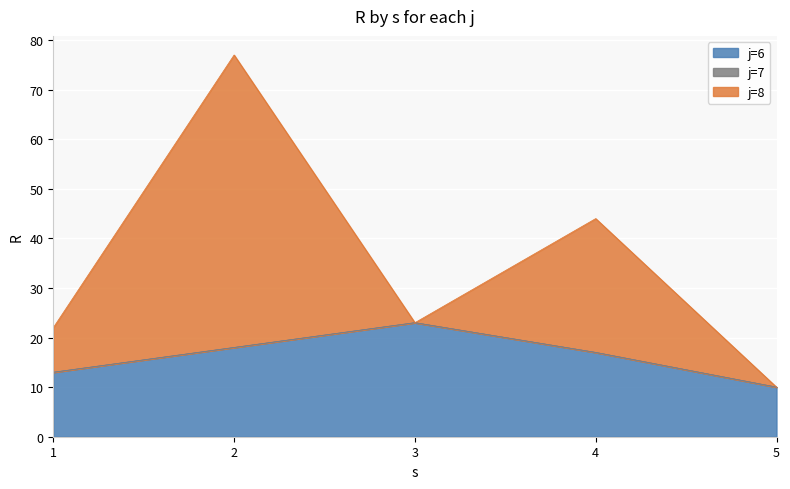

Which series changed the most between 2 and 3?

j=8